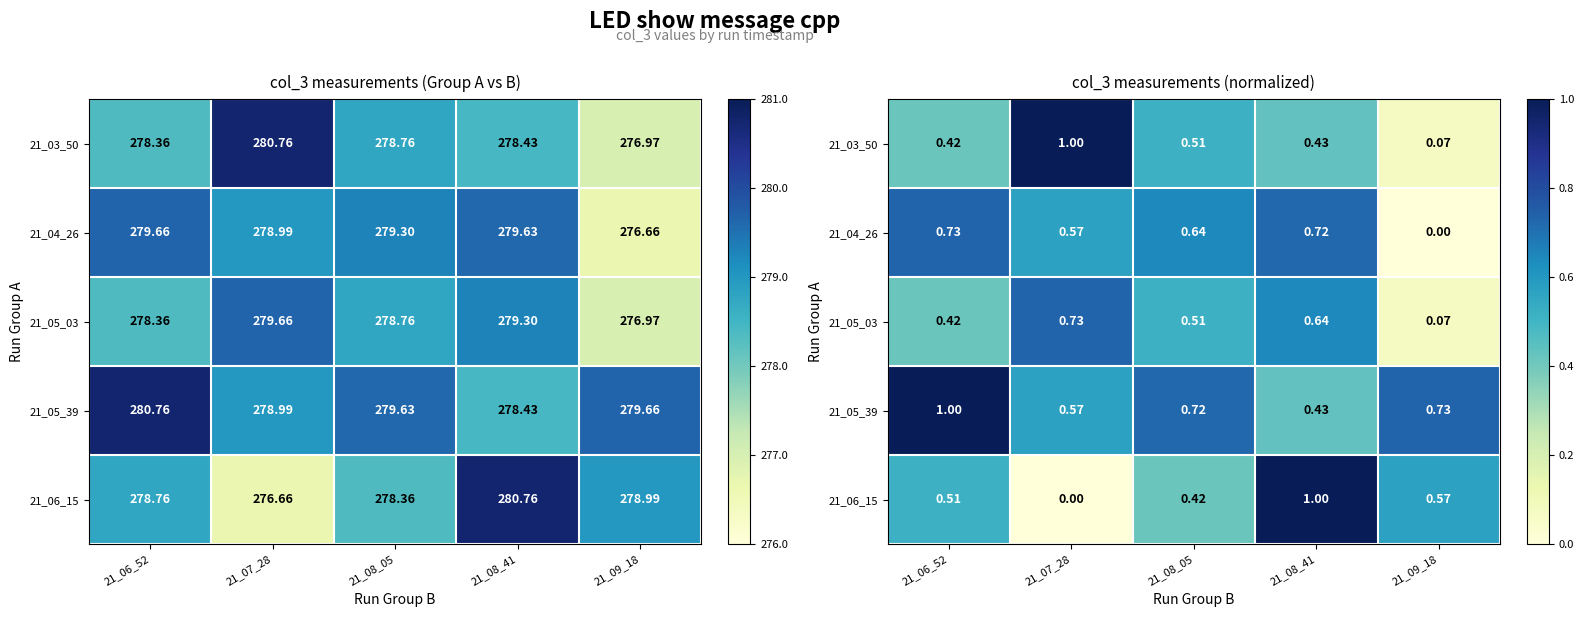

Where is 21_04_26 nearest to the value 0?

21_09_18